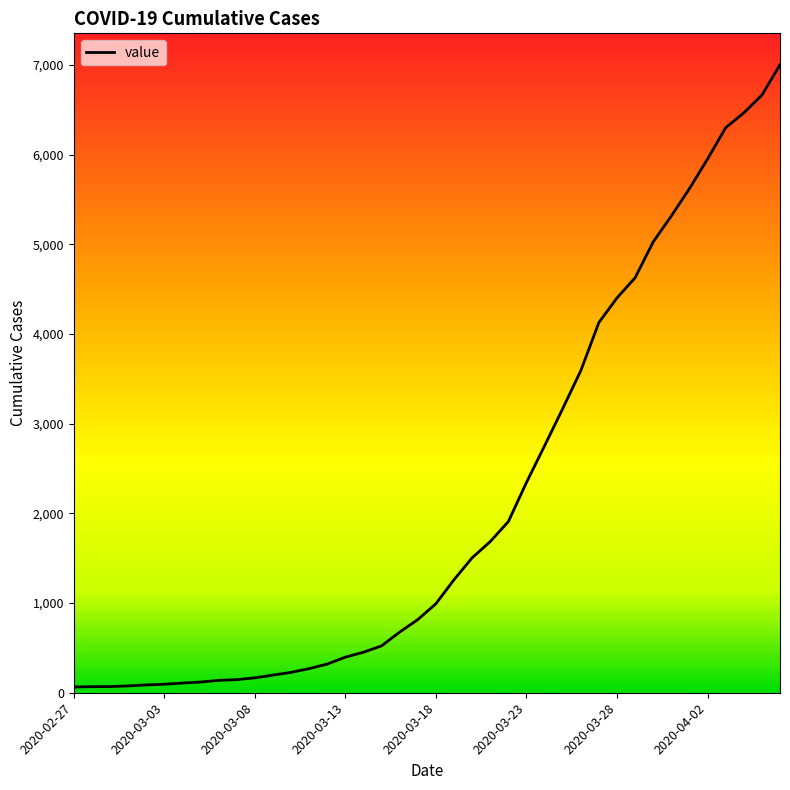

What is the greatest value displayed?

7003